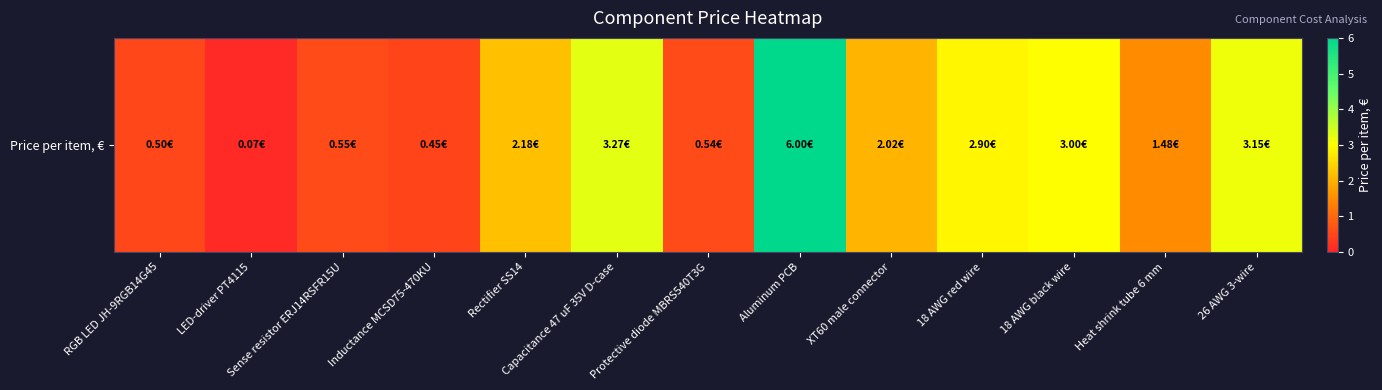

What is the change in value from 18 AWG red wire to 26 AWG 3-wire?

+0.2